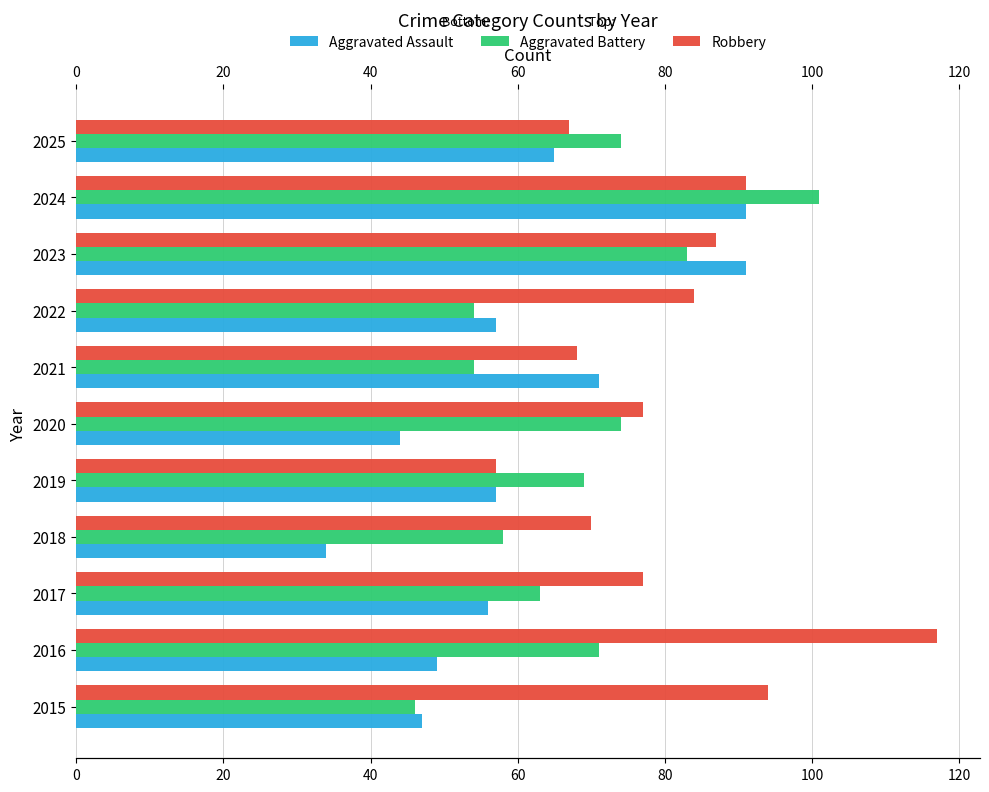

The Robbery series shows 126 at 2020. True or false?

False